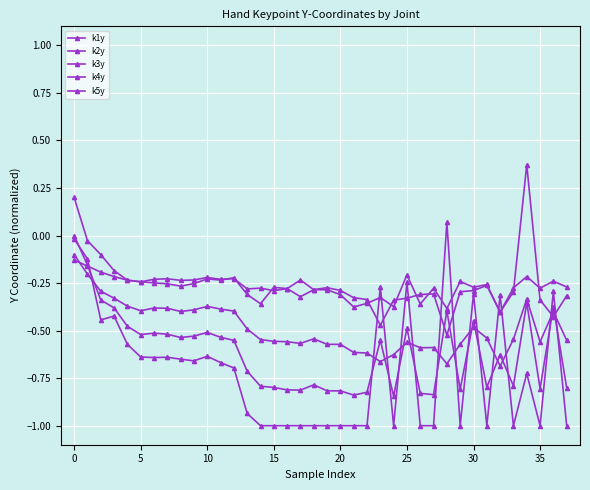

Reading left to right, transcribe all the data shown in this chart.

k1y: -0.1	-0.2	-0.2	-0.2	-0.2	-0.2	-0.2	-0.2	-0.2	-0.2	-0.2	-0.2	-0.2	-0.3	-0.3	-0.3	-0.3	-0.3	-0.3	-0.3	-0.3	-0.3	-0.3	-0.5	-0.3	-0.3	-0.3	-0.3	-0.5	-0.3	-0.3	-0.3	-0.4	-0.3	-0.2	-0.3	-0.2	-0.3
k2y: -0.1	-0.2	-0.3	-0.3	-0.4	-0.4	-0.4	-0.4	-0.4	-0.4	-0.4	-0.4	-0.4	-0.5	-0.5	-0.6	-0.6	-0.6	-0.5	-0.6	-0.6	-0.6	-0.6	-0.7	-0.6	-0.6	-0.6	-0.6	-0.7	-0.6	-0.5	-0.5	-0.7	-0.5	-0.3	-0.6	-0.4	-0.6
k3y: 0.0	-0.2	-0.3	-0.4	-0.5	-0.5	-0.5	-0.5	-0.5	-0.5	-0.5	-0.5	-0.6	-0.7	-0.8	-0.8	-0.8	-0.8	-0.8	-0.8	-0.8	-0.8	-0.8	-0.6	-0.8	-0.5	-0.8	-0.8	-0.4	-0.8	-0.4	-0.8	-0.6	-0.8	-0.4	-0.8	-0.4	-0.8
k4y: -0.0	-0.1	-0.4	-0.4	-0.6	-0.6	-0.6	-0.6	-0.7	-0.7	-0.6	-0.7	-0.7	-0.9	-1.0	-1.0	-1.0	-1.0	-1.0	-1.0	-1.0	-1.0	-1.0	-0.3	-1.0	-0.2	-1.0	-1.0	0.1	-1.0	-0.3	-1.0	-0.3	-1.0	-0.7	-1.0	-0.3	-1.0
k5y: 0.2	-0.0	-0.1	-0.2	-0.2	-0.2	-0.2	-0.3	-0.3	-0.3	-0.2	-0.2	-0.2	-0.3	-0.4	-0.3	-0.3	-0.2	-0.3	-0.3	-0.3	-0.4	-0.4	-0.3	-0.4	-0.2	-0.4	-0.3	-0.4	-0.2	-0.3	-0.3	-0.4	-0.3	0.4	-0.3	-0.4	-0.3